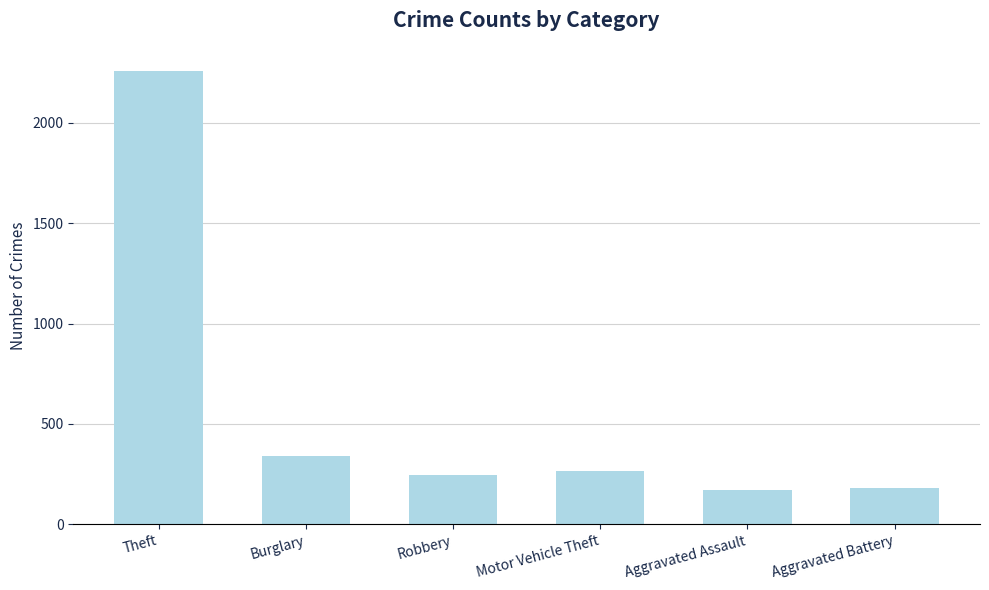

What is the ratio of the value at Aggravated Assault to the value at Motor Vehicle Theft?

0.6